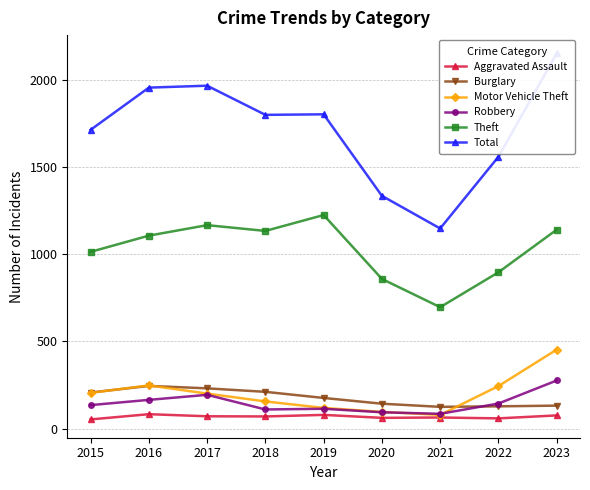

How many lines are shown in the chart?

6